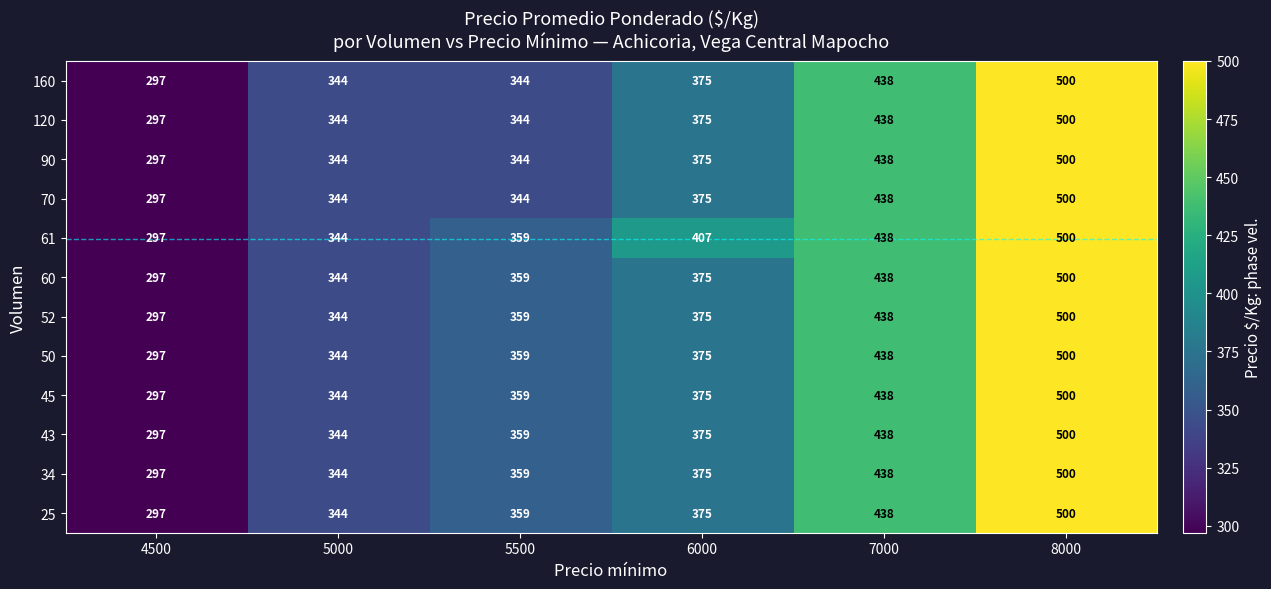

What is the approximate value of 61 at 7000?

438